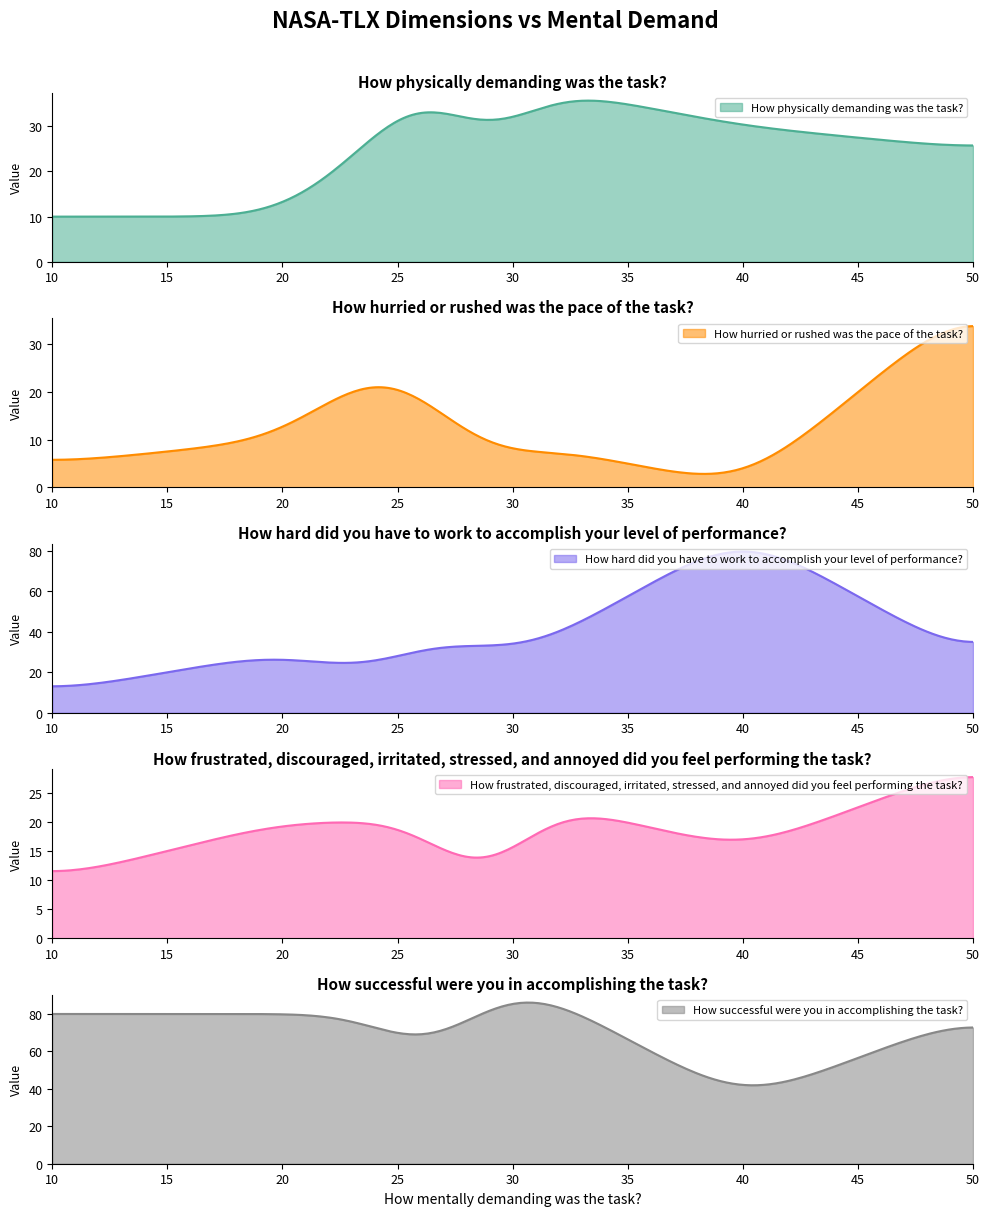

What is the maximum value for How physically demanding was the task??

35.7